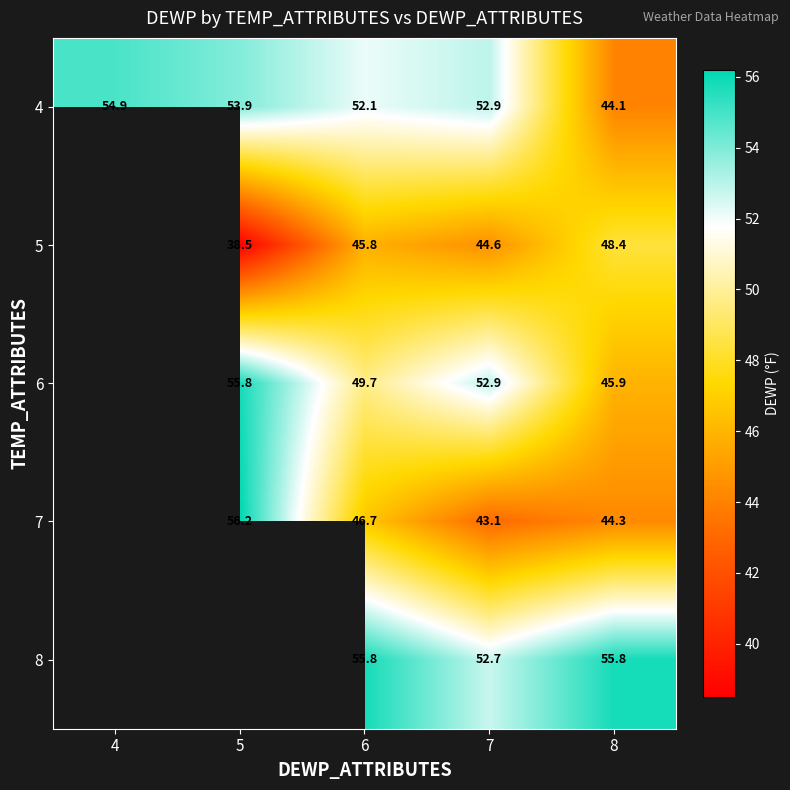

What is the difference between the 7 values at 6 and 8?

2.4